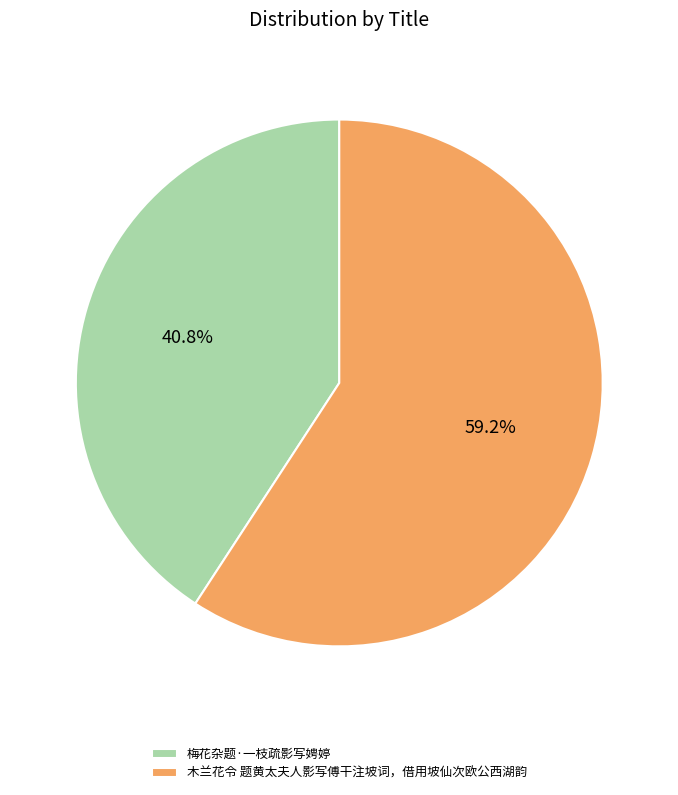

Between 梅花杂题·一枝疏影写娉婷 and 木兰花令 题黄太夫人影写傅干注坡词，借用坡仙次欧公西湖韵, which is larger?

木兰花令 题黄太夫人影写傅干注坡词，借用坡仙次欧公西湖韵